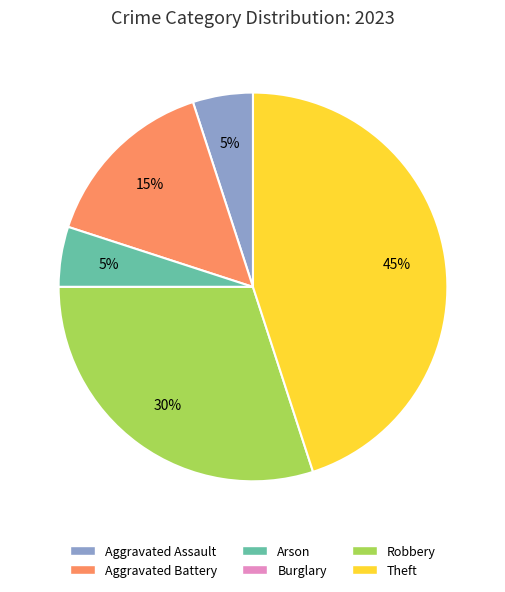

The Aggravated Battery slice represents 15% of the pie. True or false?

True